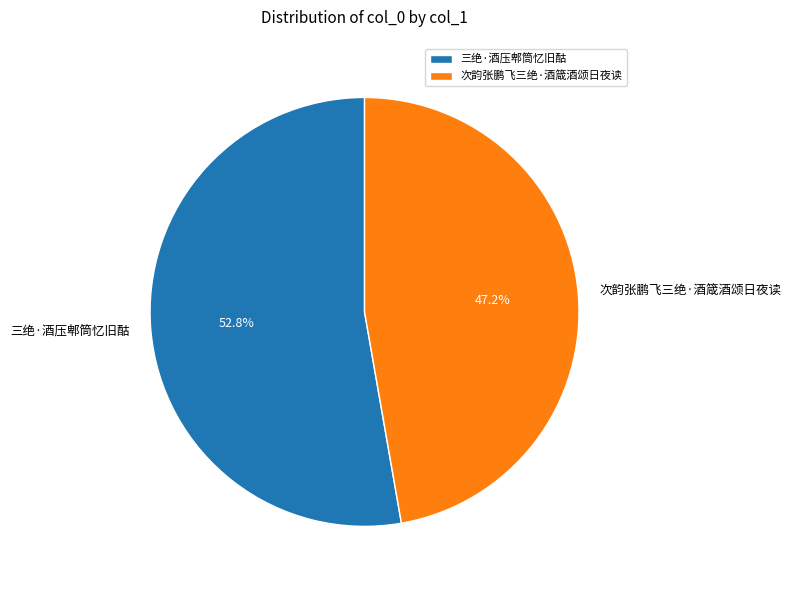

To the nearest percent, what portion does 次韵张鹏飞三绝·酒箴酒颂日夜读 represent?

47%